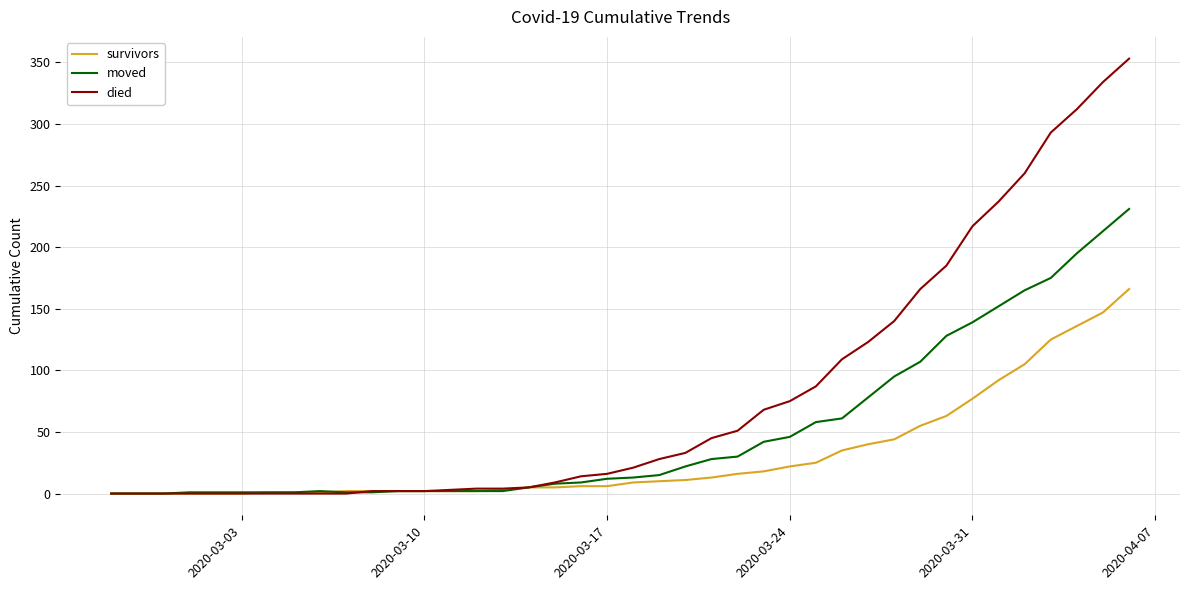

What is the maximum value shown in the chart?

353